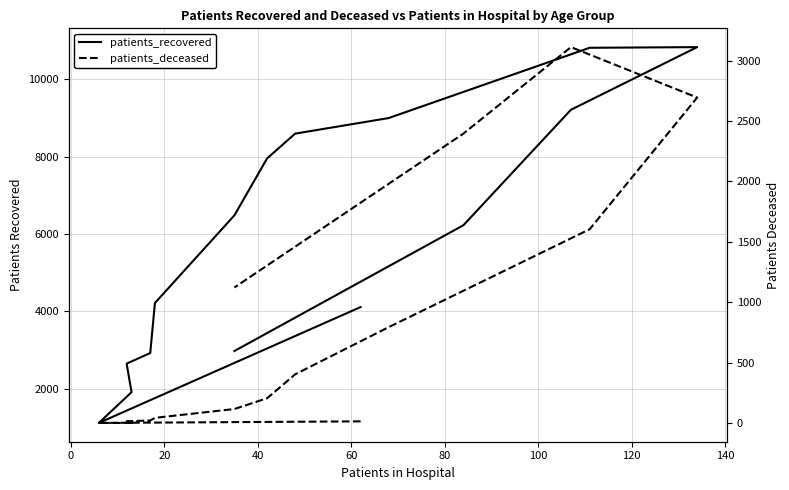

What is the average value of the patients_deceased series?

786